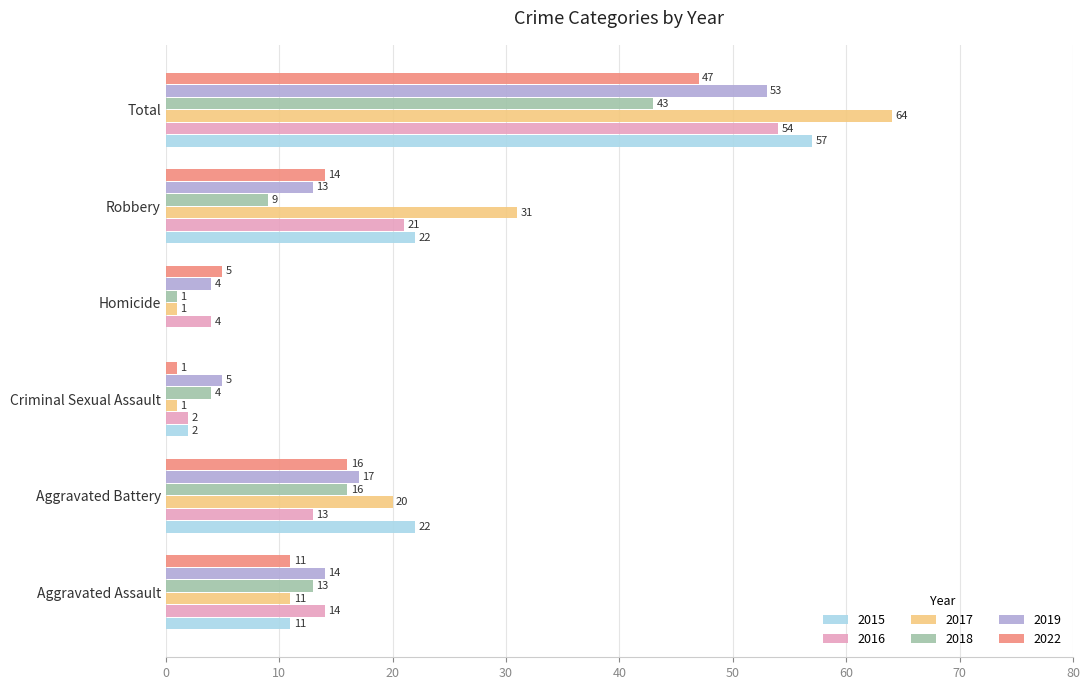

True or false: 2016 has a value of 13 at Aggravated Battery.

True